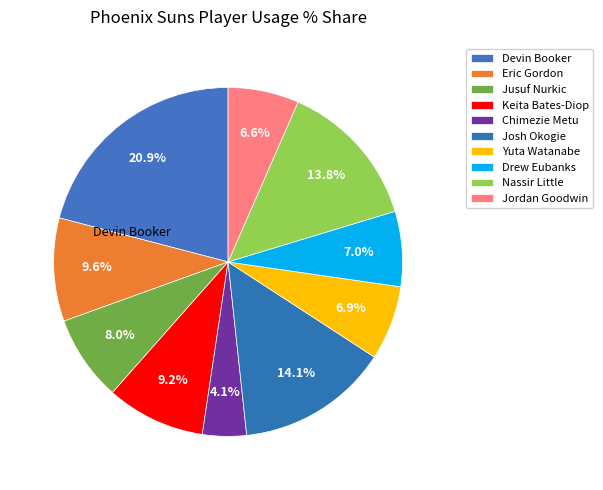

The Eric Gordon slice represents 10% of the pie. True or false?

True